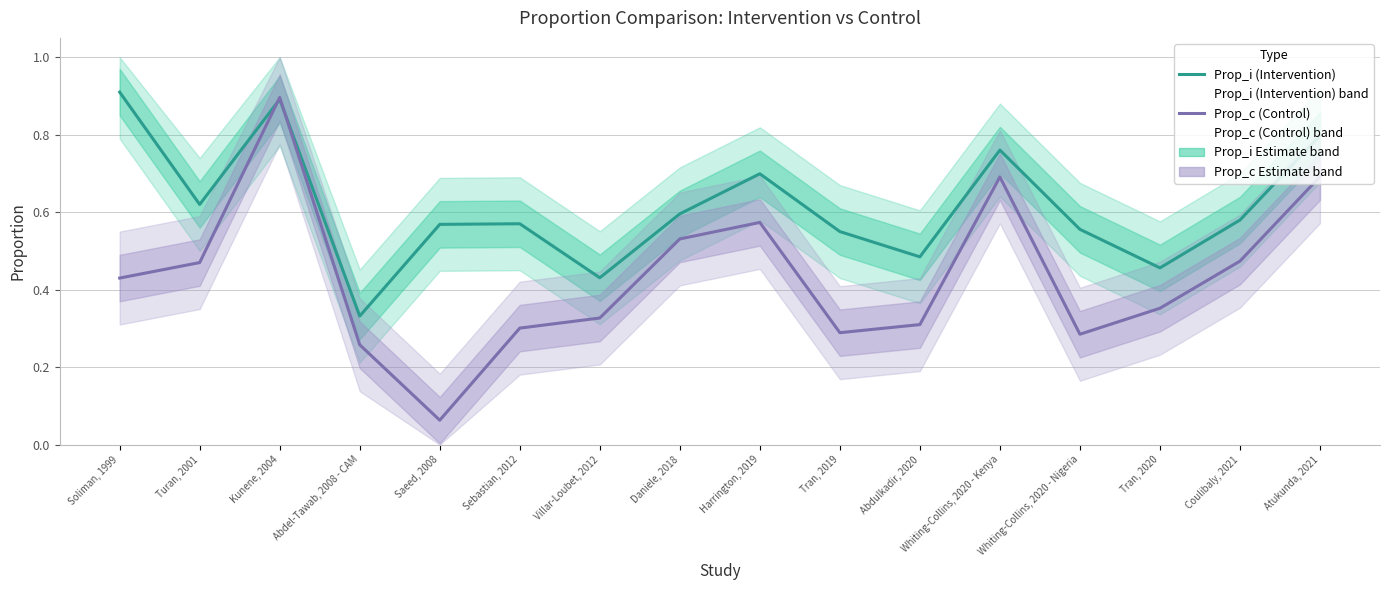

Rank the series at Atukunda, 2021 from highest to lowest value.

Prop_i (Intervention), Prop_c (Control)